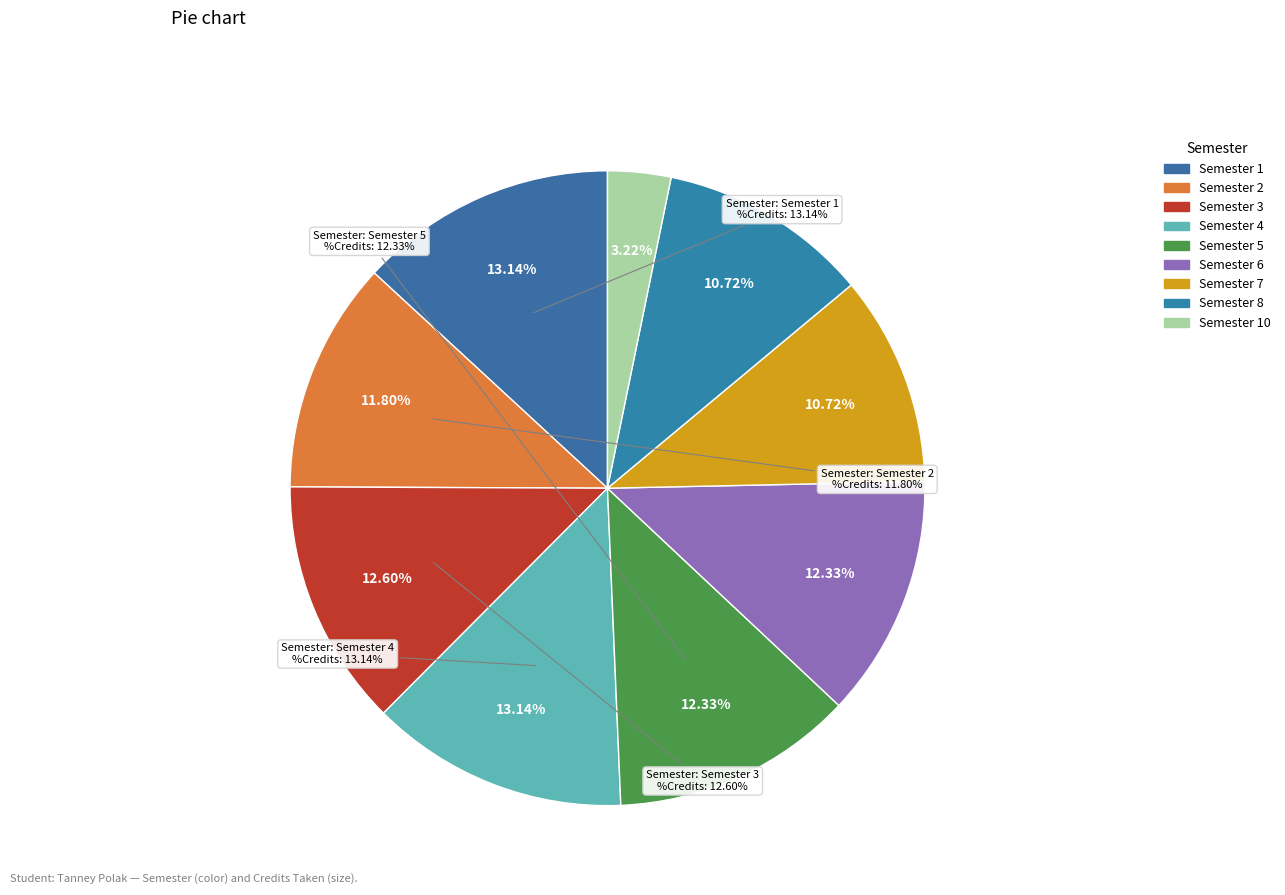

To the nearest percent, what is the difference between the Semester 4 and Semester 3 slice percentages?

1%